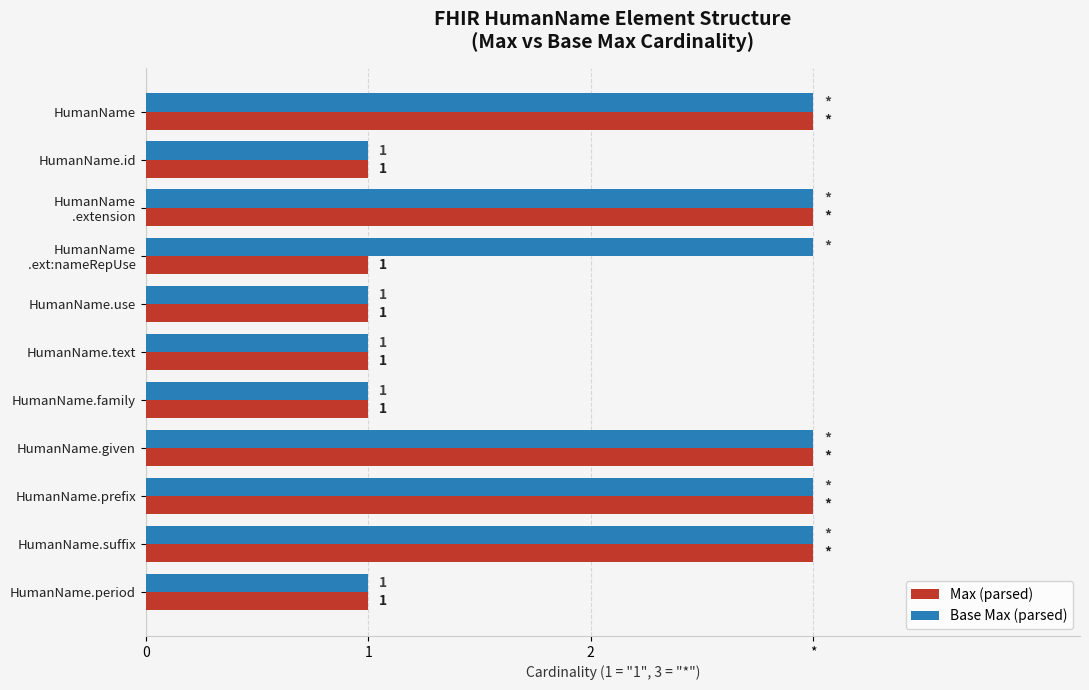

What are all the series names shown in the legend?

Max (parsed), Base Max (parsed)